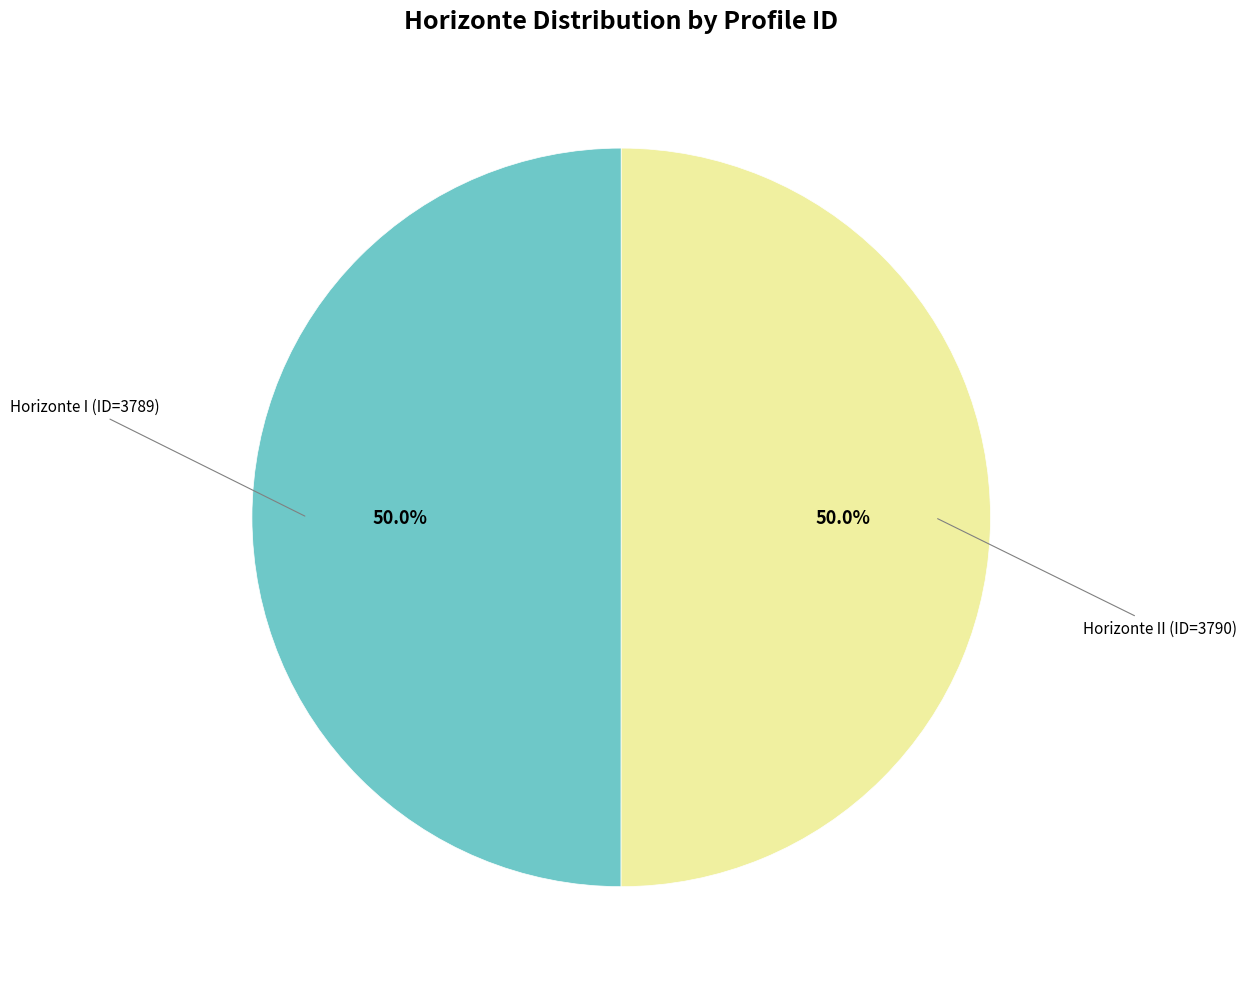

Count the number of slices in the pie.

2